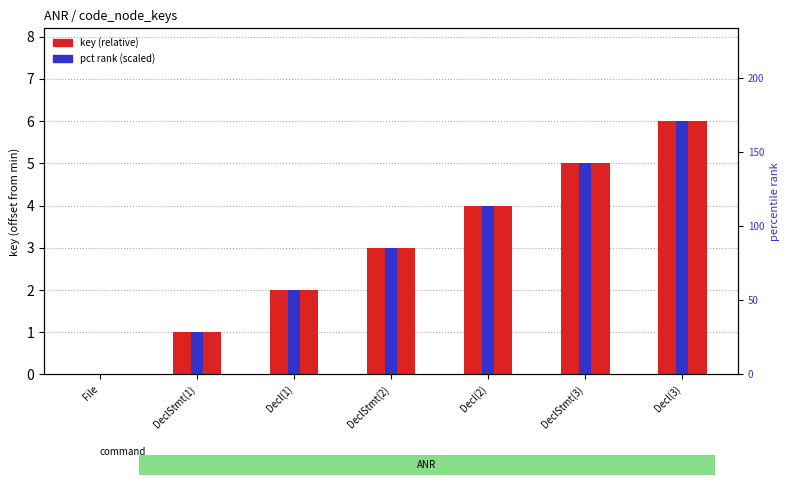

At how many categories does at least one series exceed 4?

2